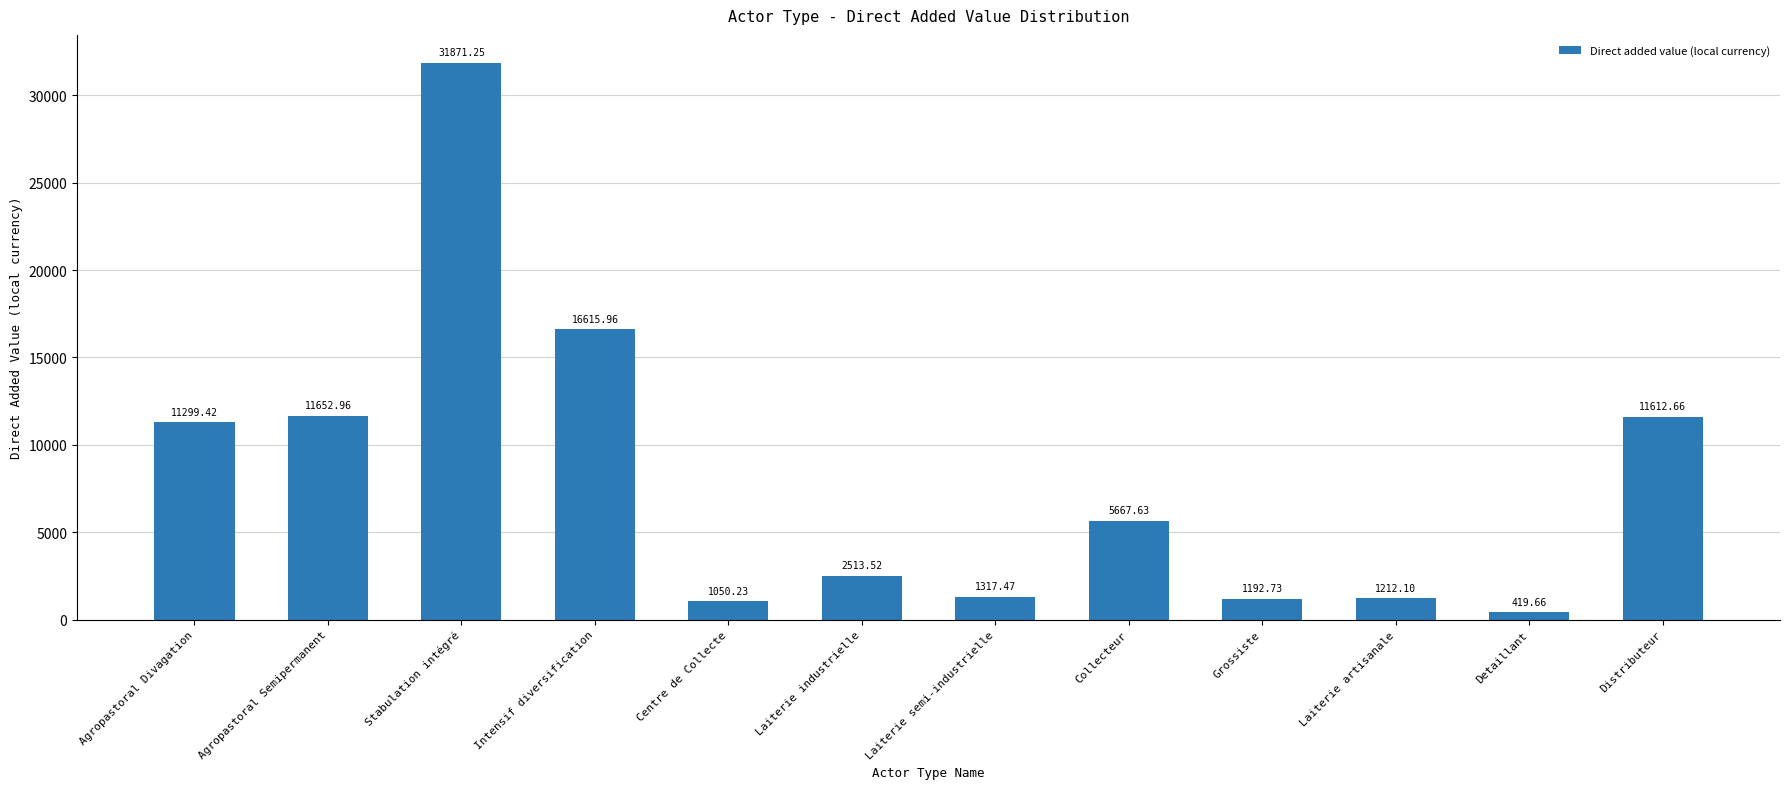

At which category does the chart reach its minimum across all series?

Detaillant